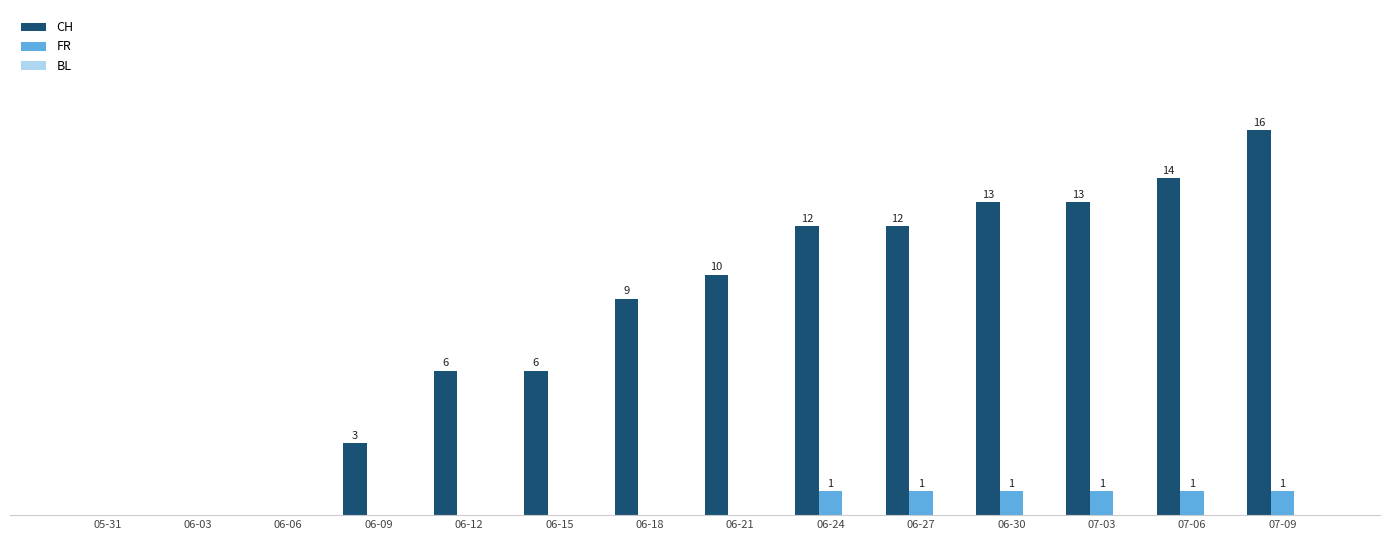

Which label corresponds to the largest value in the chart?

07-09